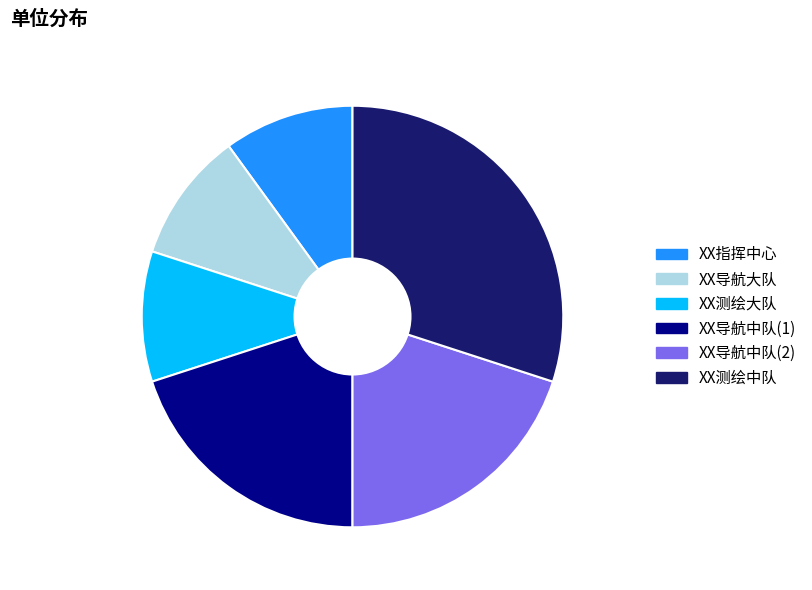

The XX导航大队 slice represents 20% of the pie. True or false?

False